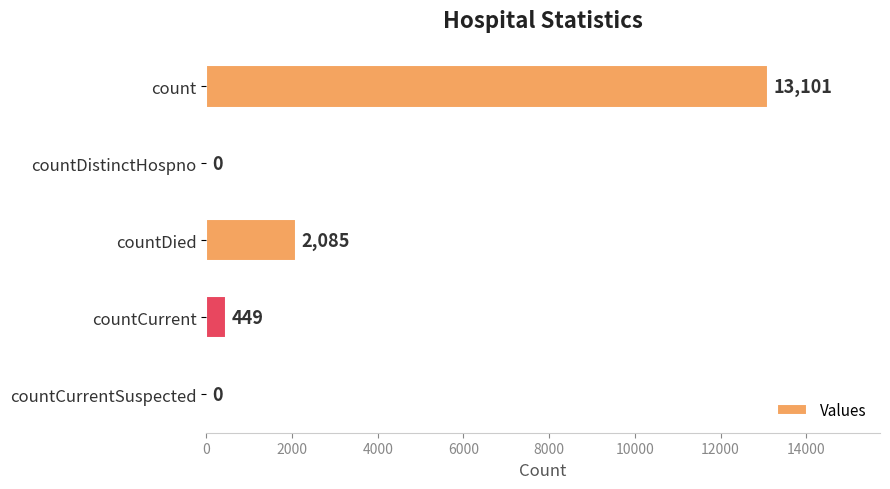

Where is the data nearest to the value 6550?

countDied